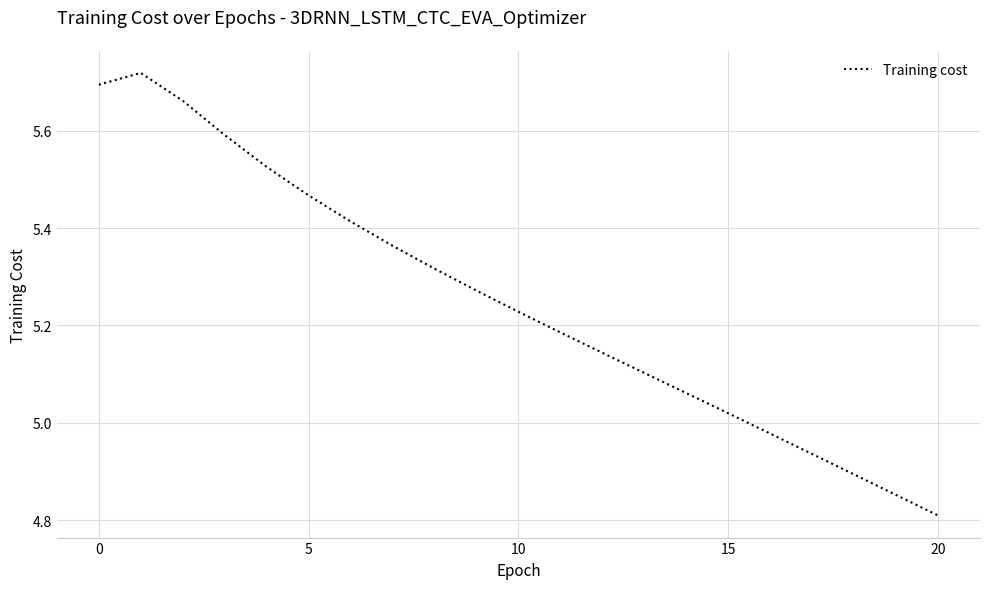

What is the difference between the maximum and minimum values?

0.9